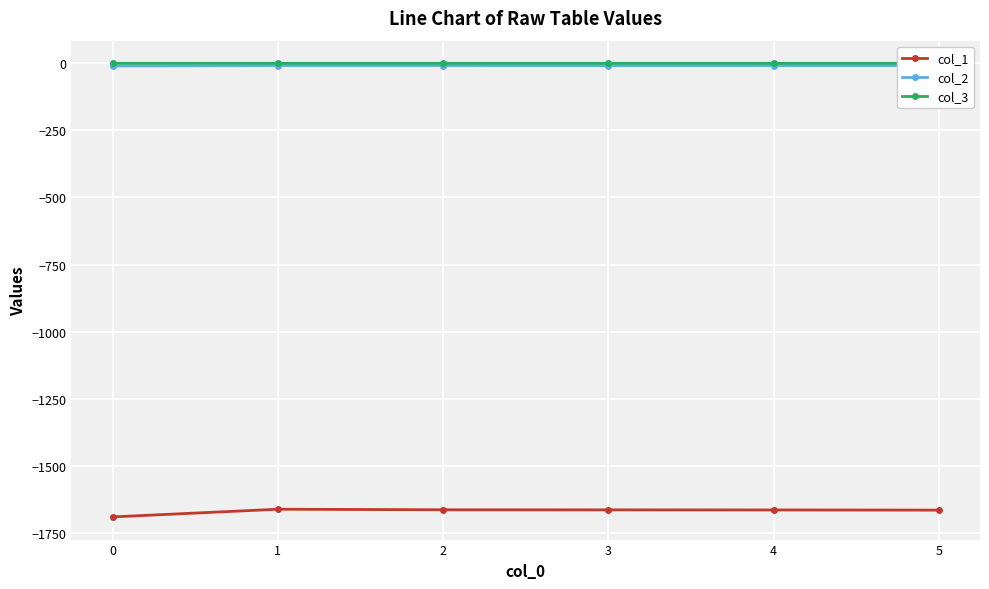

Which series changed the most between 1 and 2?

col_1